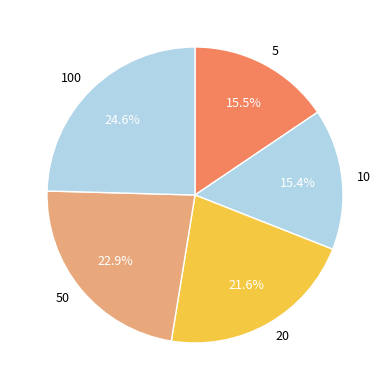

True or false: 100 accounts for 39% of the total.

False